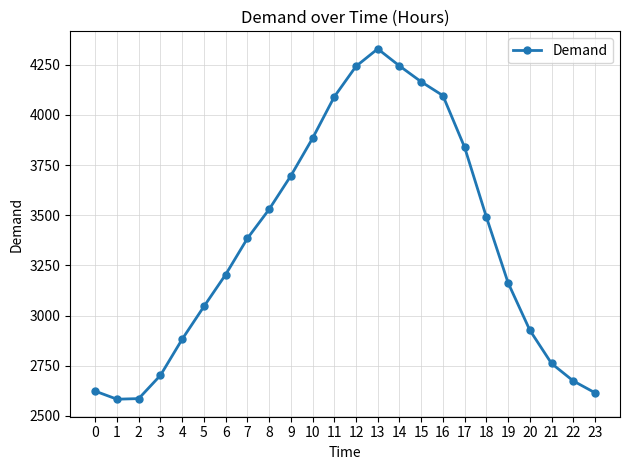

How many interior local peaks (higher than both neighbors) does the data have?

1